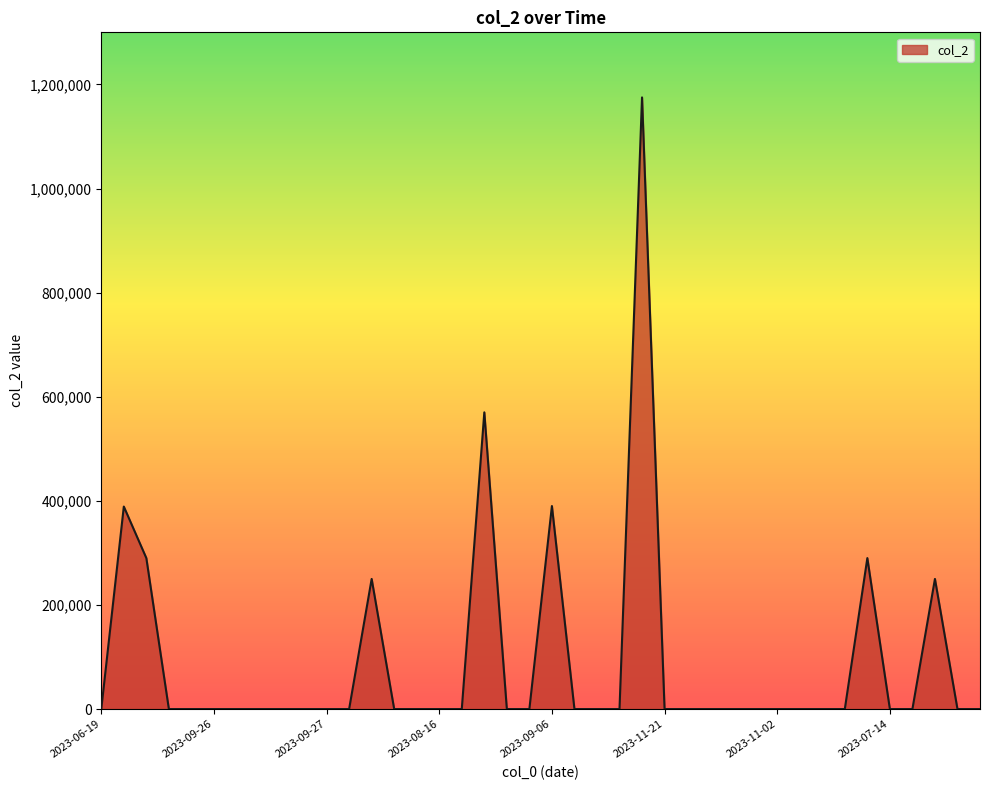

What is the difference between the maximum and minimum values?

1175000